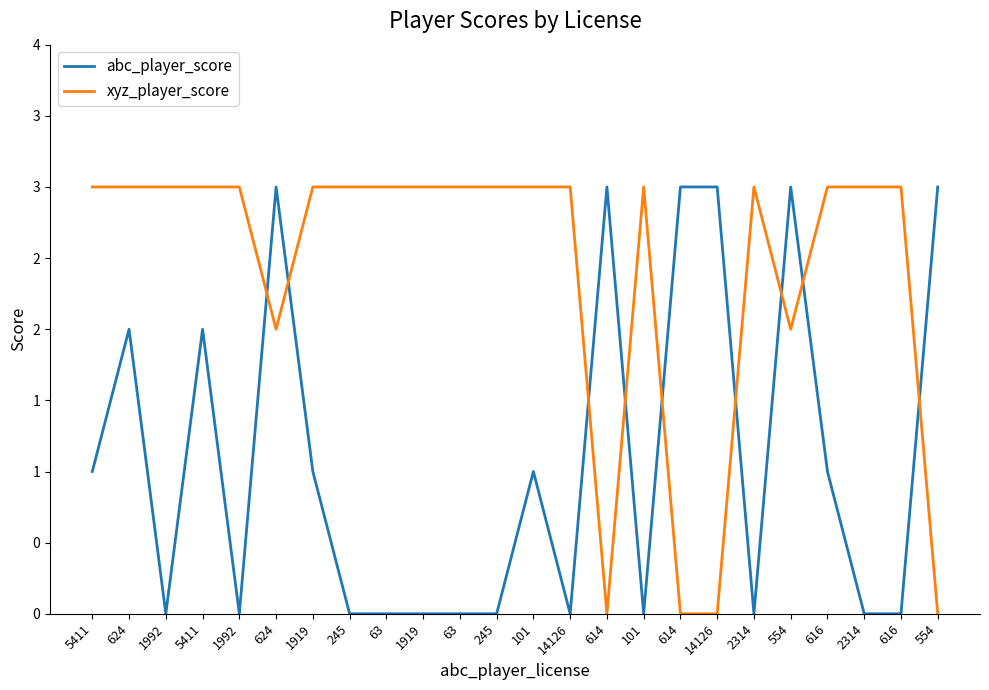

Does the chart display data point markers on the line(s)?

No